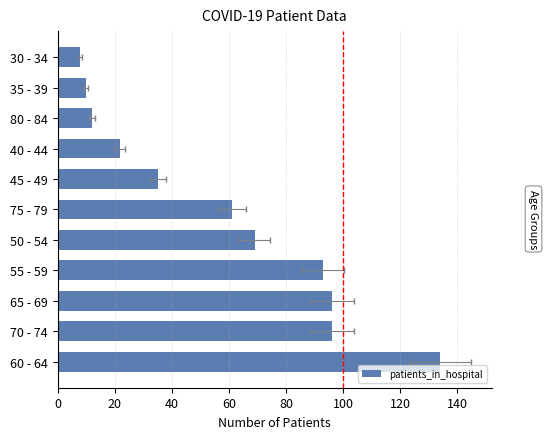

Which has a higher value, 120 or 20?

20